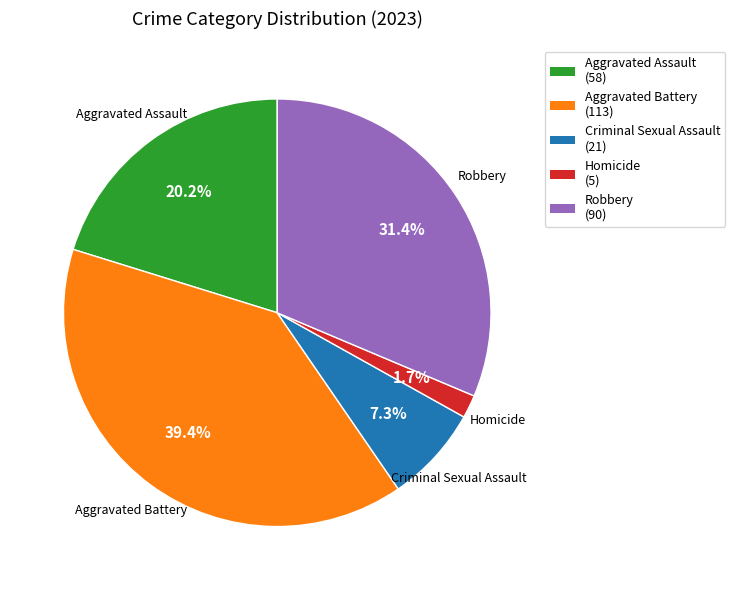

Does any single category account for the majority?

No